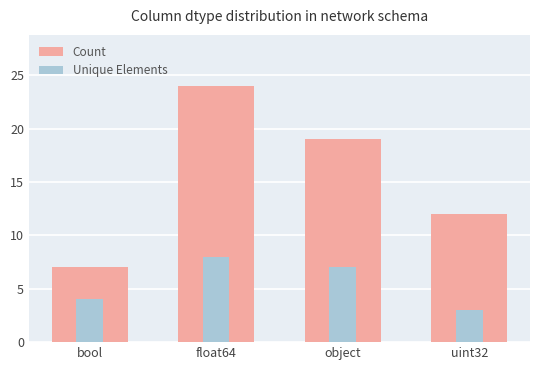

How many Count values are between 12 and 24?

3